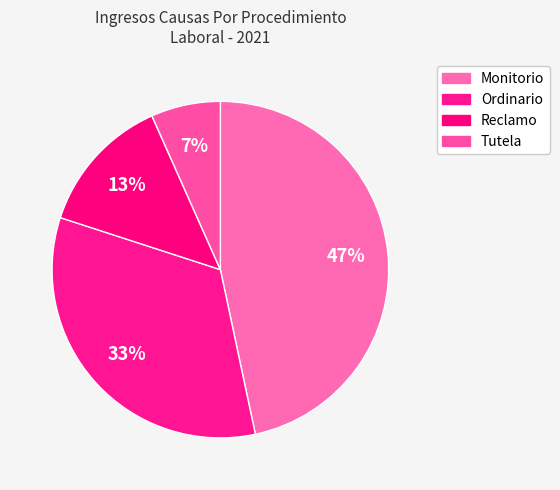

To the nearest percent, what is the difference between the largest and smallest slice percentages?

40%